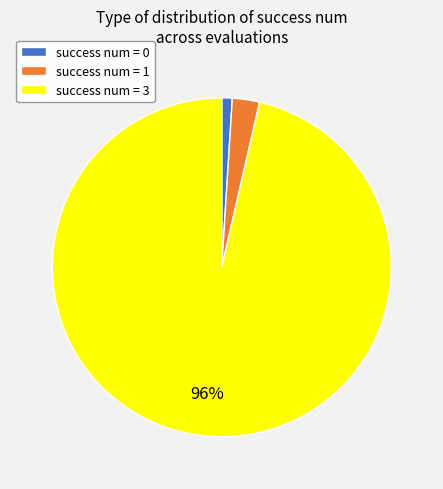

To the nearest percent, what is the combined percentage of success num = 3 and success num = 1?

99%